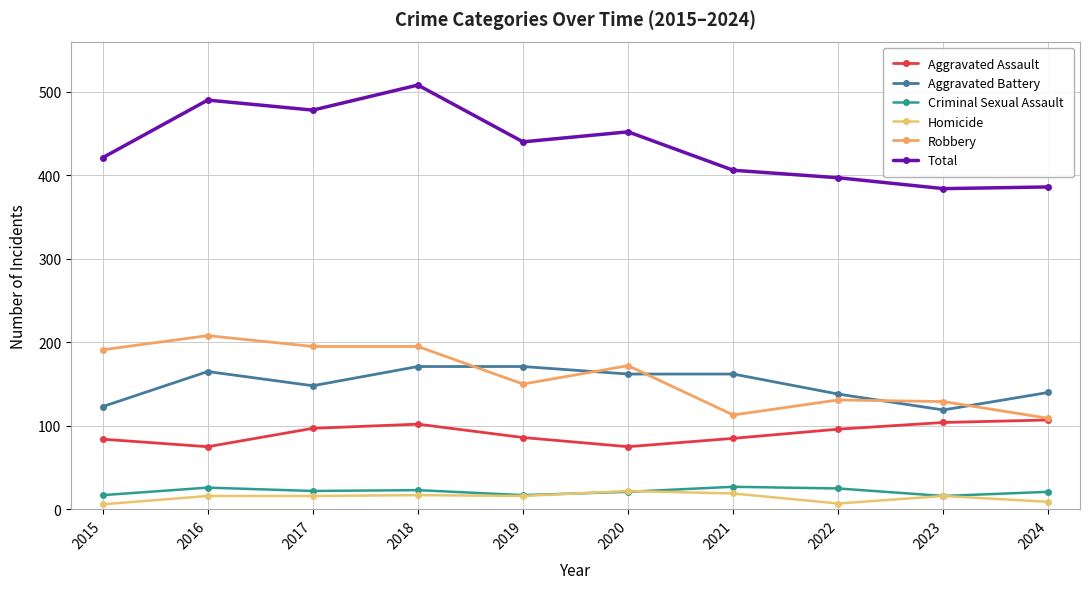

How many lines are shown in the chart?

6